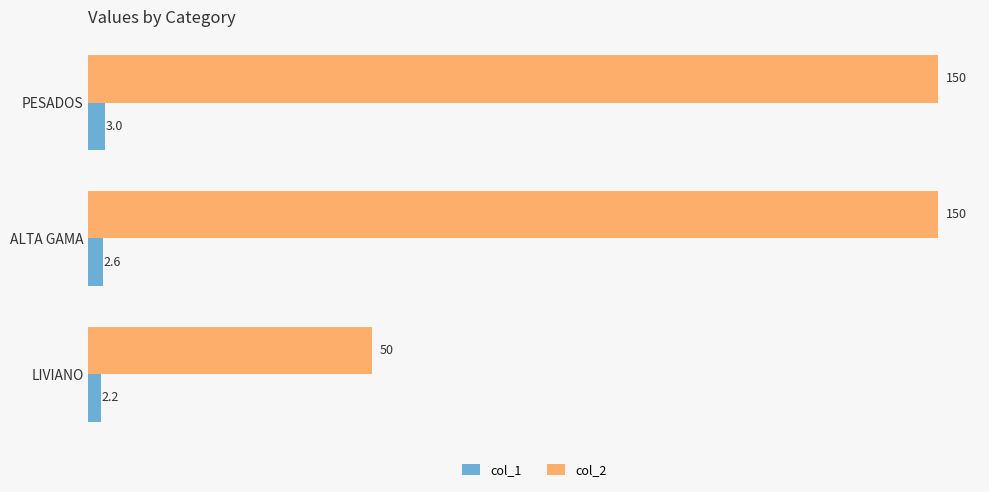

True or false: col_1 has a value of 2.2 at LIVIANO.

True